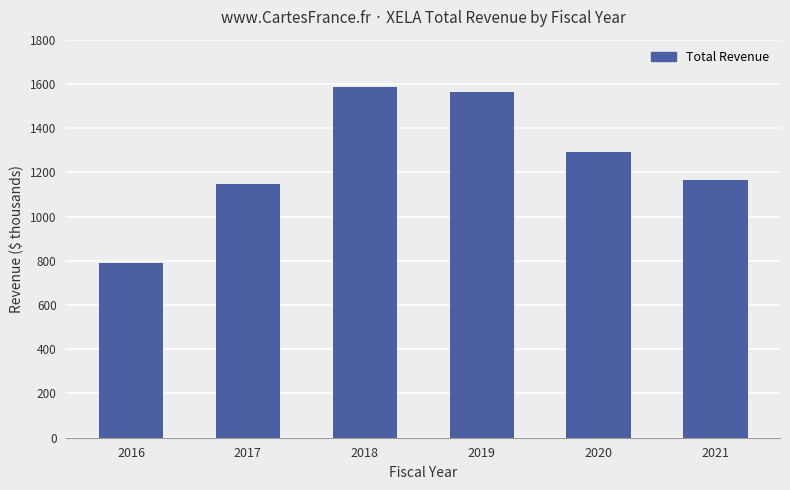

Which label corresponds to the smallest value in the chart?

2016